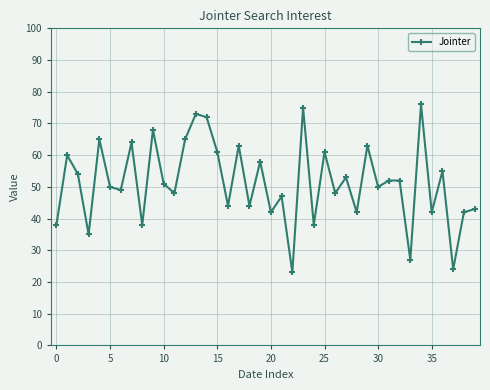

How many values are below 51?

20